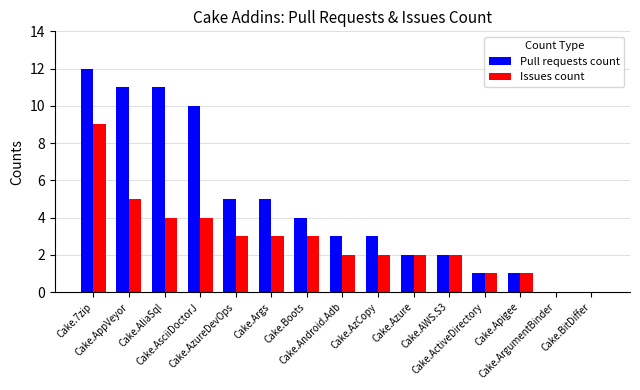

Are the bars horizontal?

No